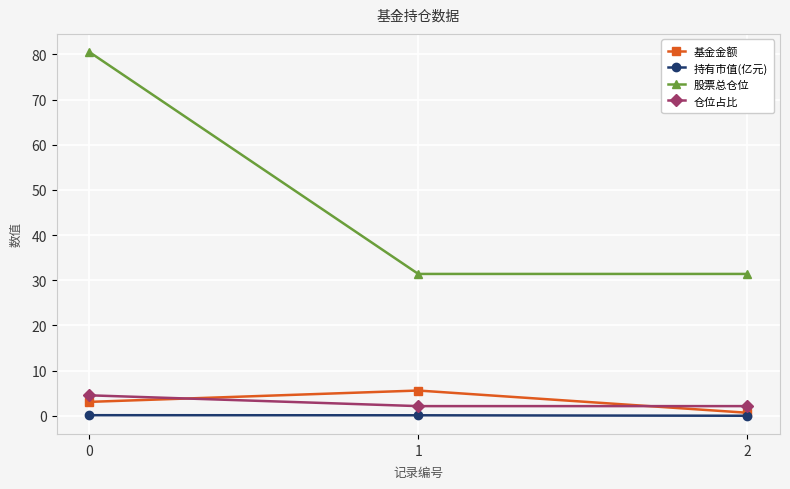

What is the maximum value for 持有市值(亿元)?

0.1